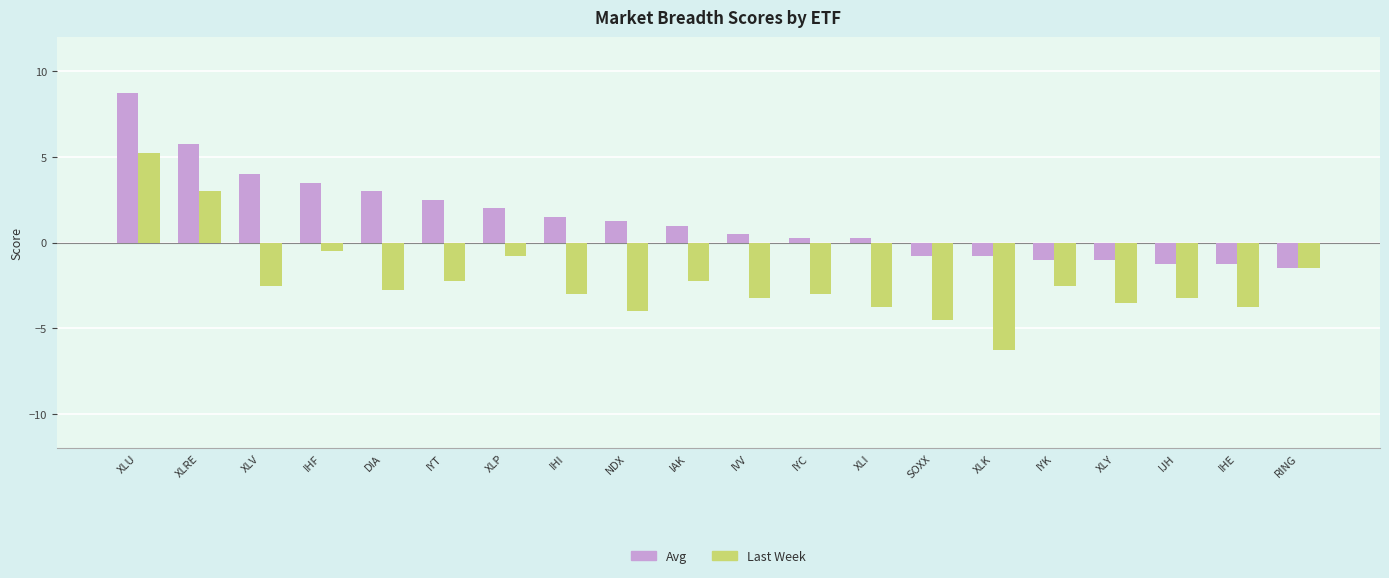

Between IYT and NDX, which series saw the biggest shift?

Last Week